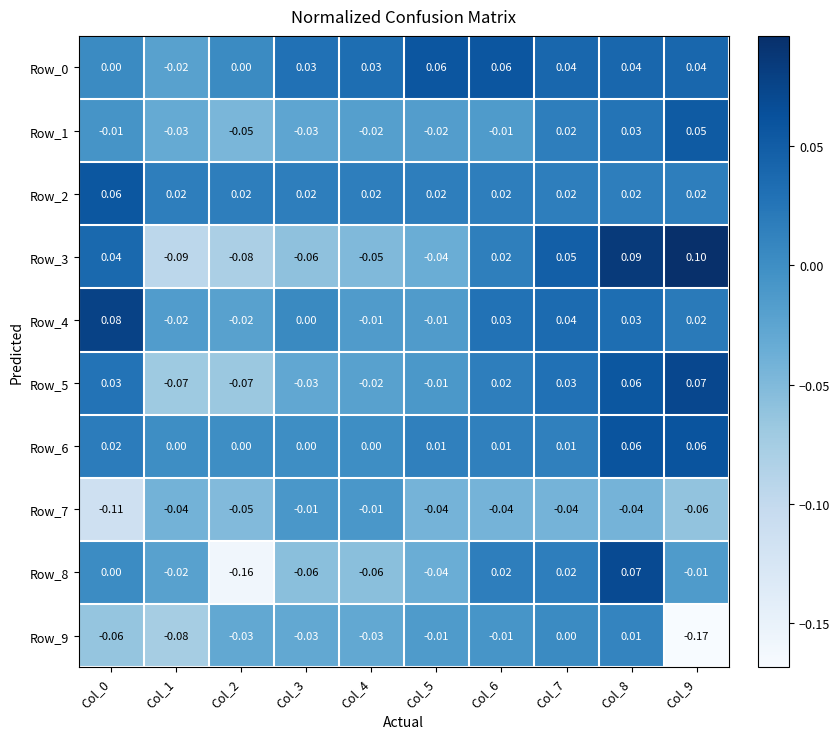

Reading right to left, what are all the values shown in this chart?

Row_0: Col_9=0.0	Col_8=0.0	Col_7=0.0	Col_6=0.1	Col_5=0.1	Col_4=0.0	Col_3=0.0	Col_2=0.0	Col_1=-0.0	Col_0=0.0
Row_1: Col_9=0.1	Col_8=0.0	Col_7=0.0	Col_6=-0.0	Col_5=-0.0	Col_4=-0.0	Col_3=-0.0	Col_2=-0.1	Col_1=-0.0	Col_0=-0.0
Row_2: Col_9=0.0	Col_8=0.0	Col_7=0.0	Col_6=0.0	Col_5=0.0	Col_4=0.0	Col_3=0.0	Col_2=0.0	Col_1=0.0	Col_0=0.1
Row_3: Col_9=0.1	Col_8=0.1	Col_7=0.1	Col_6=0.0	Col_5=-0.0	Col_4=-0.1	Col_3=-0.1	Col_2=-0.1	Col_1=-0.1	Col_0=0.0
Row_4: Col_9=0.0	Col_8=0.0	Col_7=0.0	Col_6=0.0	Col_5=-0.0	Col_4=-0.0	Col_3=0.0	Col_2=-0.0	Col_1=-0.0	Col_0=0.1
Row_5: Col_9=0.1	Col_8=0.1	Col_7=0.0	Col_6=0.0	Col_5=-0.0	Col_4=-0.0	Col_3=-0.0	Col_2=-0.1	Col_1=-0.1	Col_0=0.0
Row_6: Col_9=0.1	Col_8=0.1	Col_7=0.0	Col_6=0.0	Col_5=0.0	Col_4=0.0	Col_3=0.0	Col_2=0.0	Col_1=0.0	Col_0=0.0
Row_7: Col_9=-0.1	Col_8=-0.0	Col_7=-0.0	Col_6=-0.0	Col_5=-0.0	Col_4=-0.0	Col_3=-0.0	Col_2=-0.1	Col_1=-0.0	Col_0=-0.1
Row_8: Col_9=-0.0	Col_8=0.1	Col_7=0.0	Col_6=0.0	Col_5=-0.0	Col_4=-0.1	Col_3=-0.1	Col_2=-0.2	Col_1=-0.0	Col_0=0.0
Row_9: Col_9=-0.2	Col_8=0.0	Col_7=0.0	Col_6=-0.0	Col_5=-0.0	Col_4=-0.0	Col_3=-0.0	Col_2=-0.0	Col_1=-0.1	Col_0=-0.1